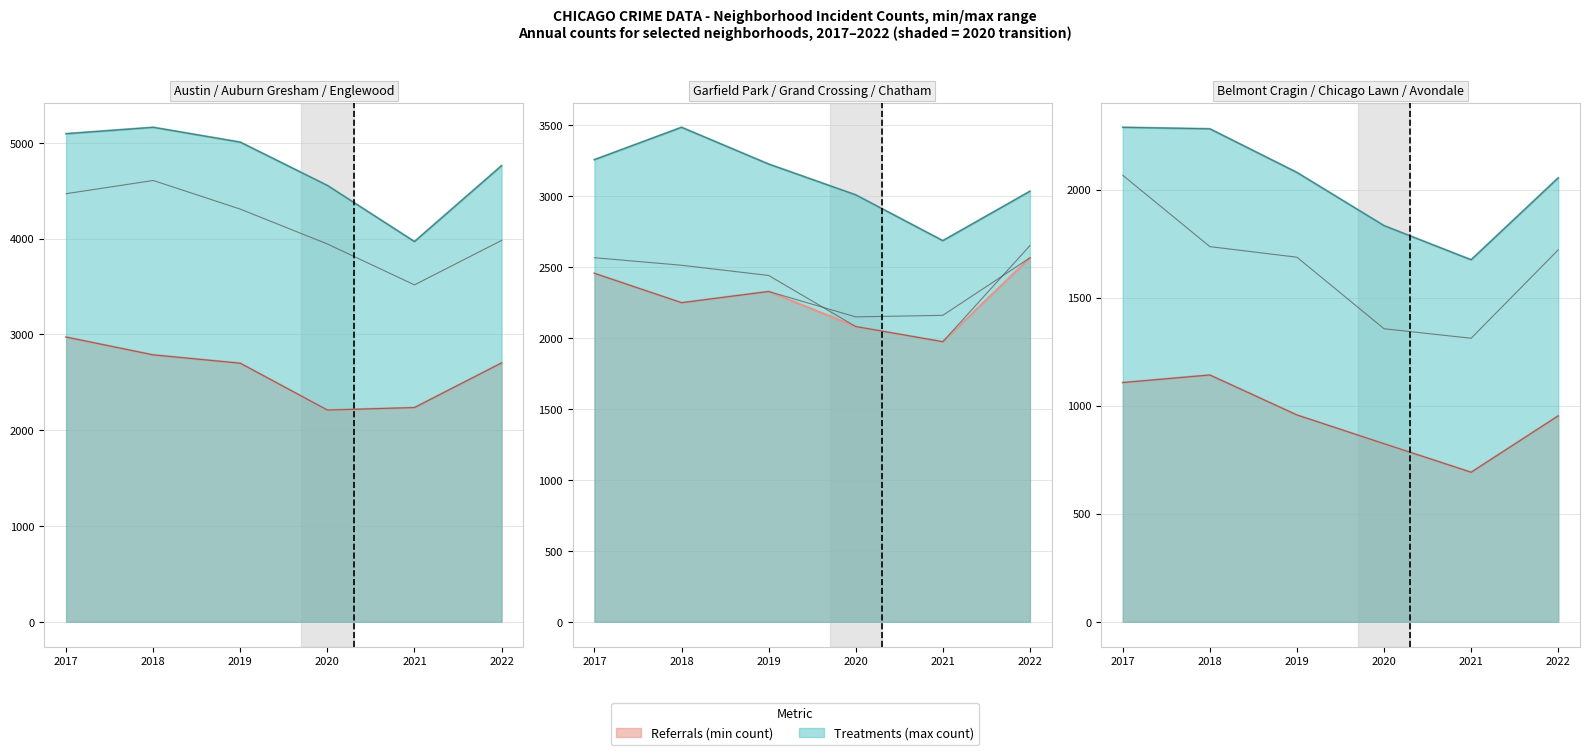

Which series ends up on top after the final intersection of 2021 and 2019?

2019